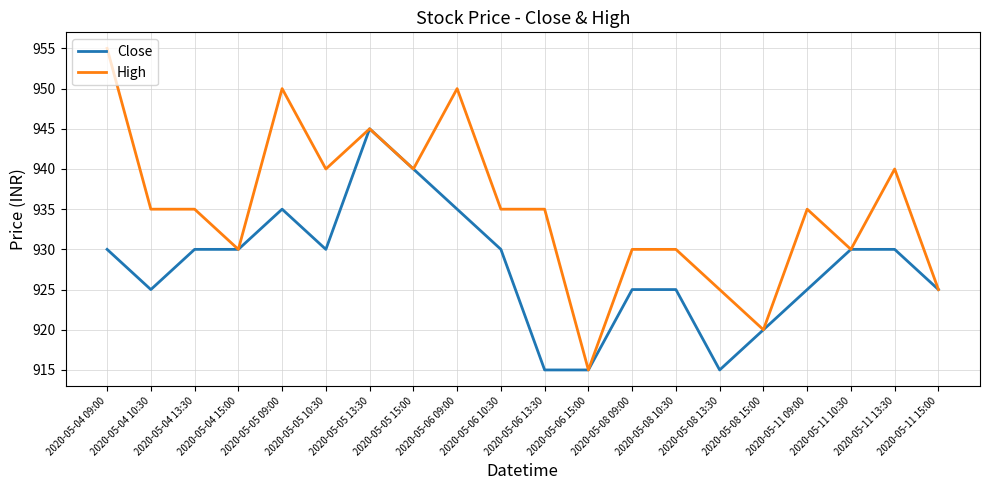

Is this an area chart (filled region under the line)?

No